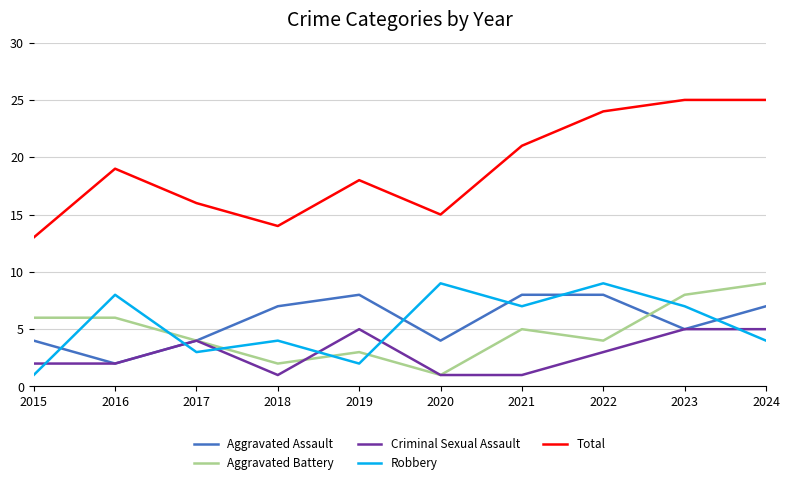

What is the difference between the second highest and minimum values in the Criminal Sexual Assault series?

4